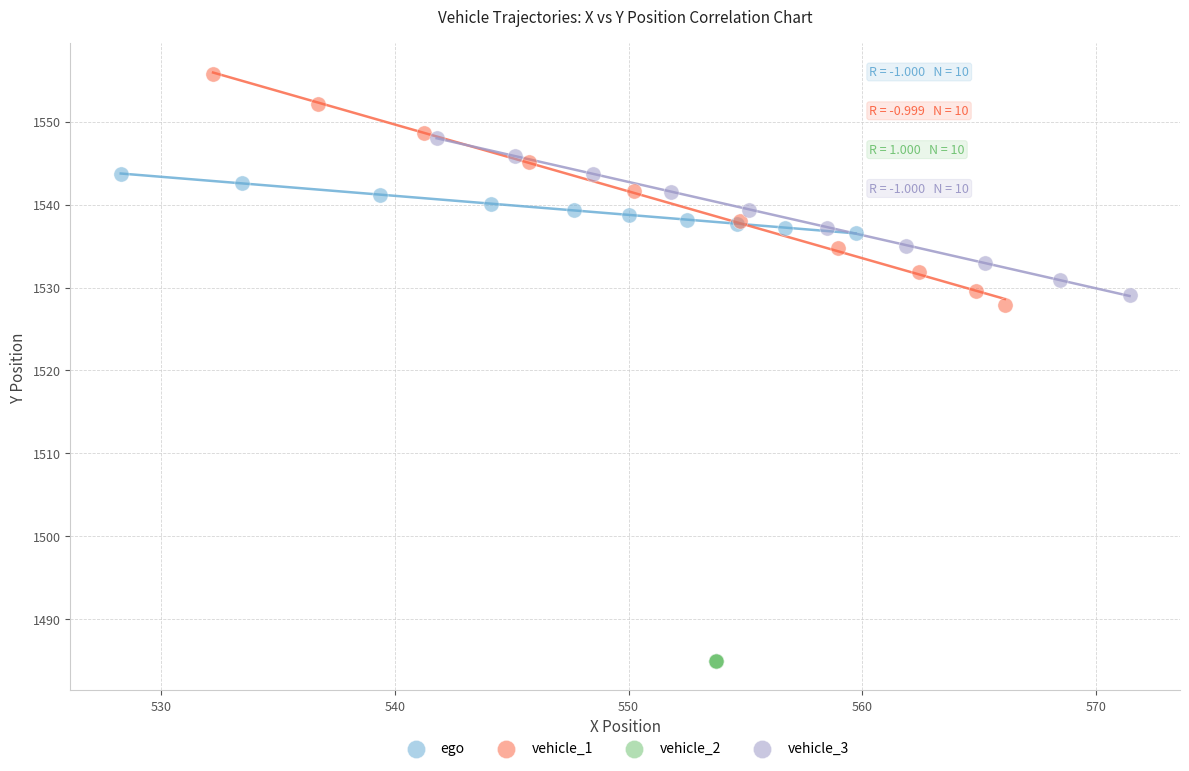

Which series reaches the maximum Y coordinate?

vehicle_1